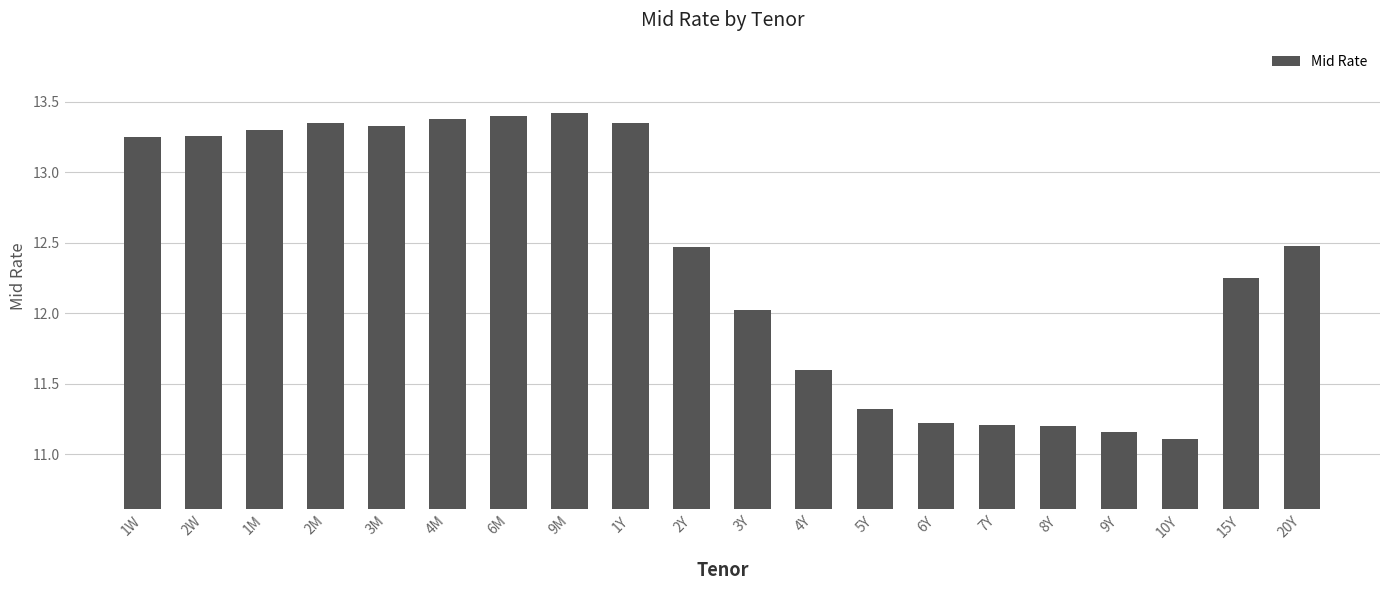

What is the maximum value shown in the chart?

13.4